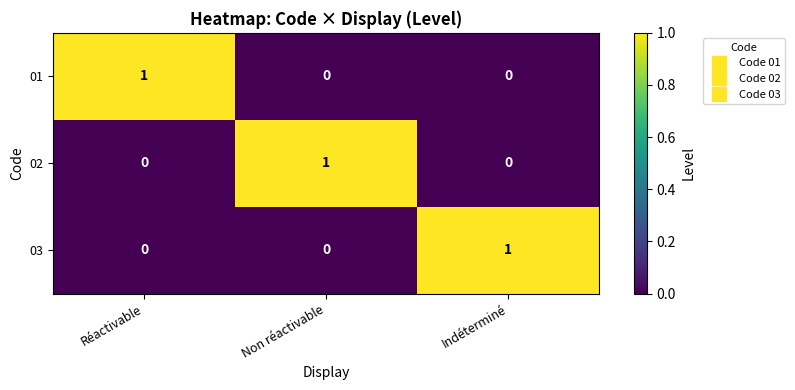

The 01 series shows 0 at Non réactivable. True or false?

True